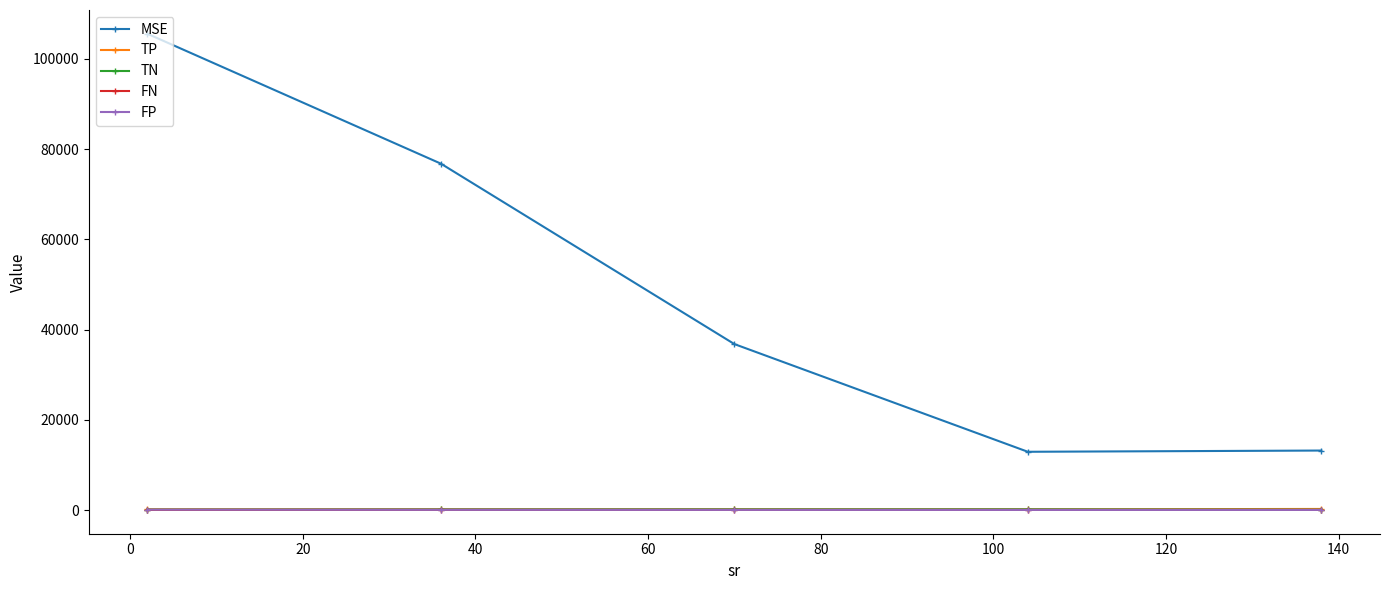

How many lines are shown in the chart?

5